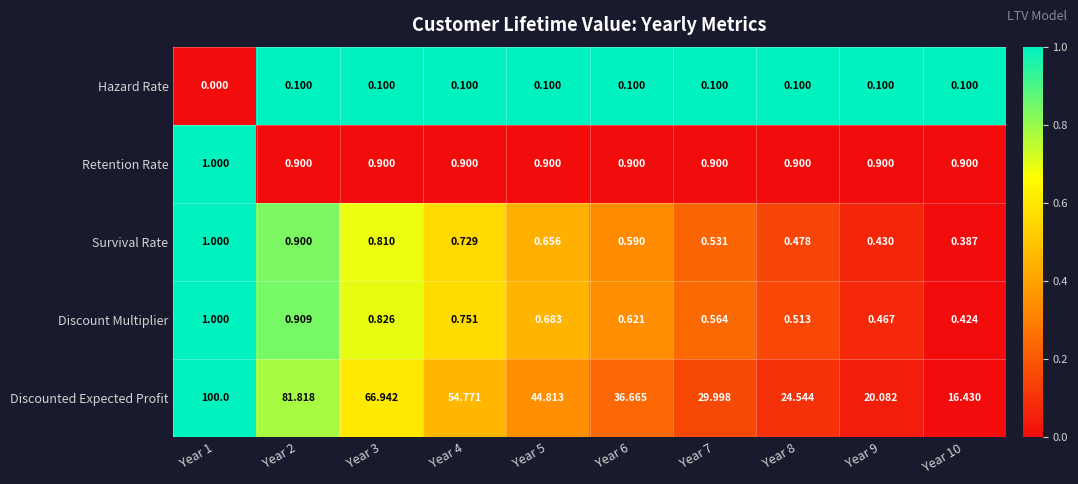

At which category does the chart reach its minimum across all series?

Year 1